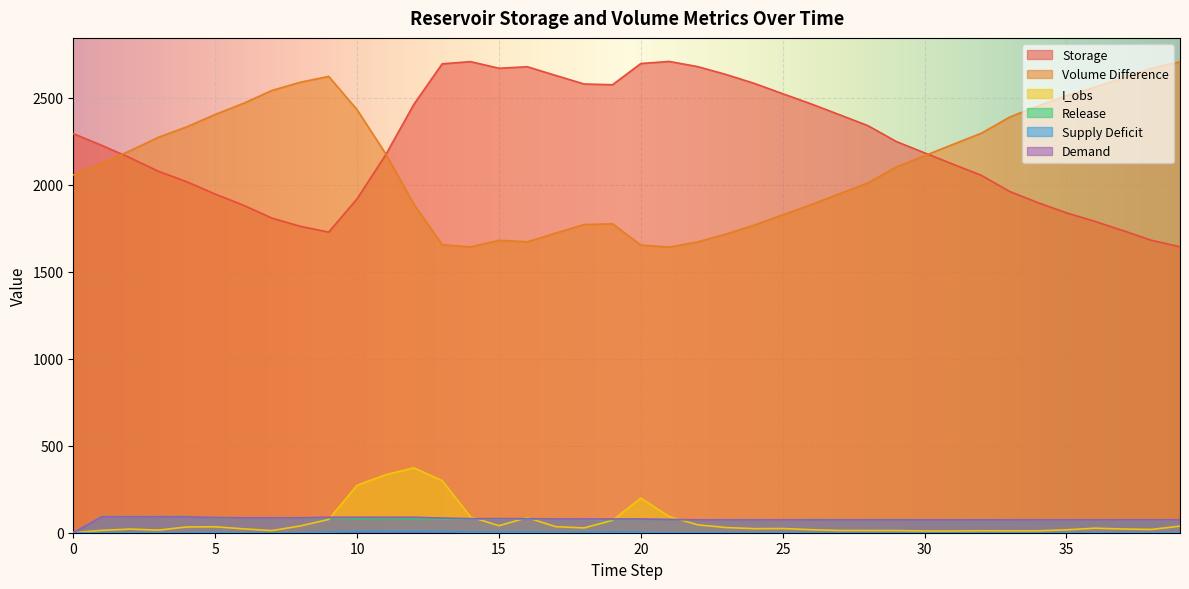

Which has a higher value, 11 or 34?

11